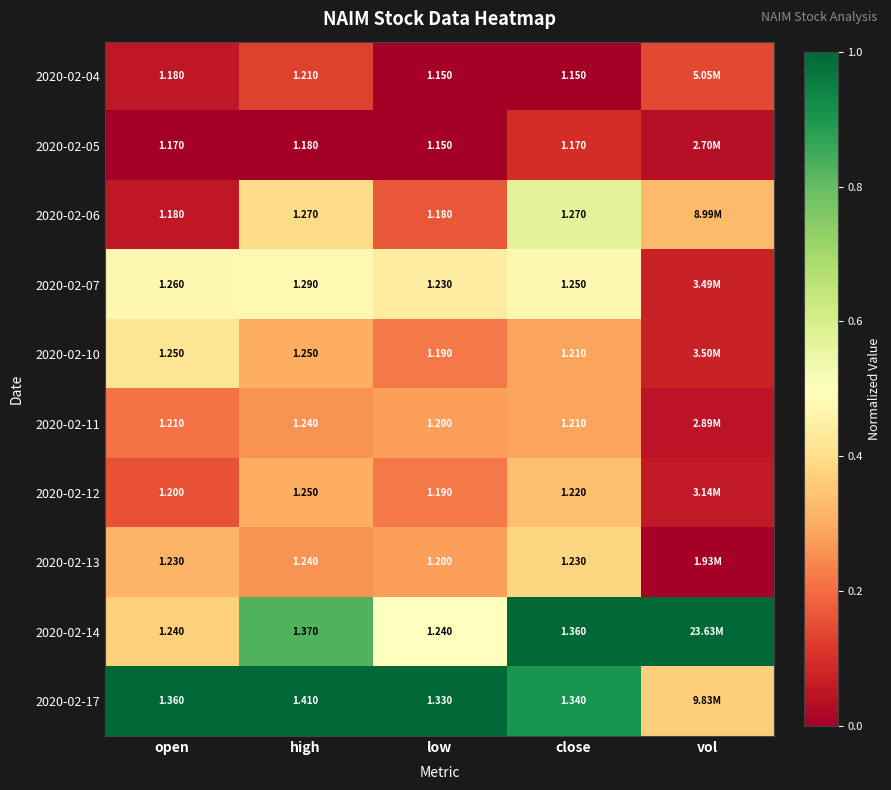

Is the value of 2020-02-05 at close greater than the value of 2020-02-10 at high?

No